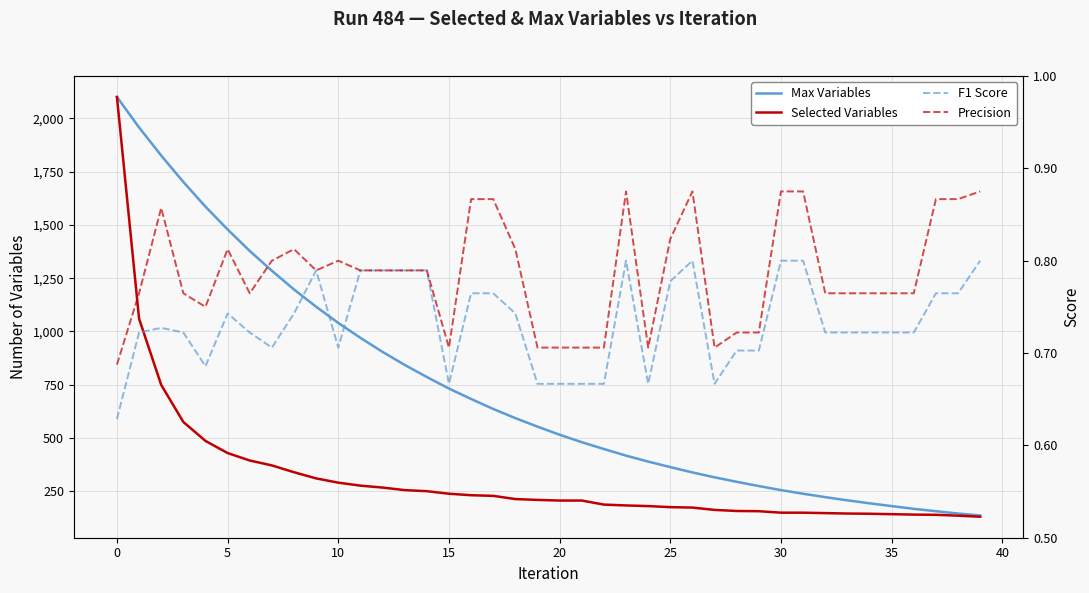

True or false: Selected Variables has more than 1 points higher than both neighbors.

False